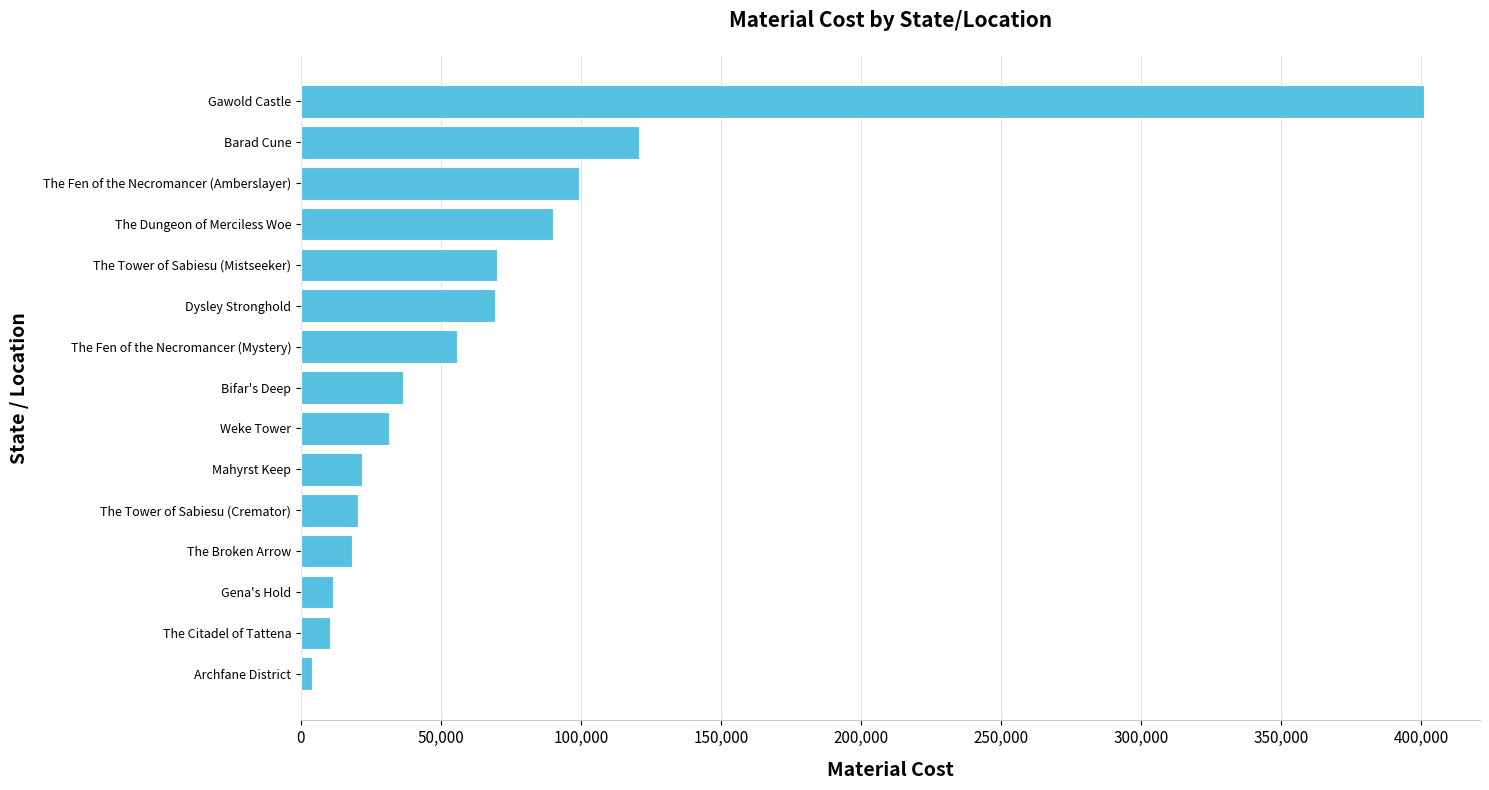

The chart shows a value of 69167.9 at Dysley Stronghold. True or false?

True